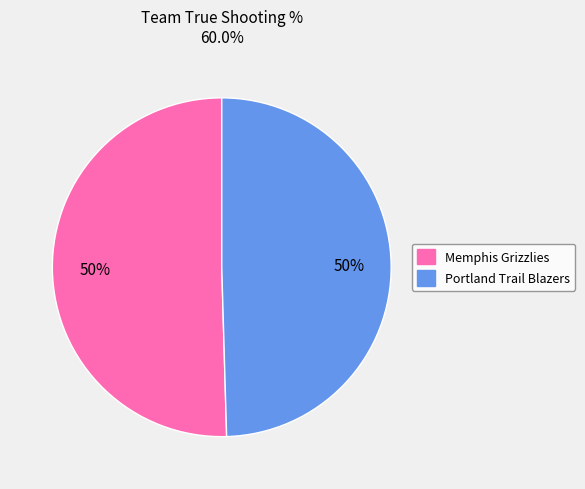

What percentage is the Portland Trail Blazers slice, to the nearest percent?

50%